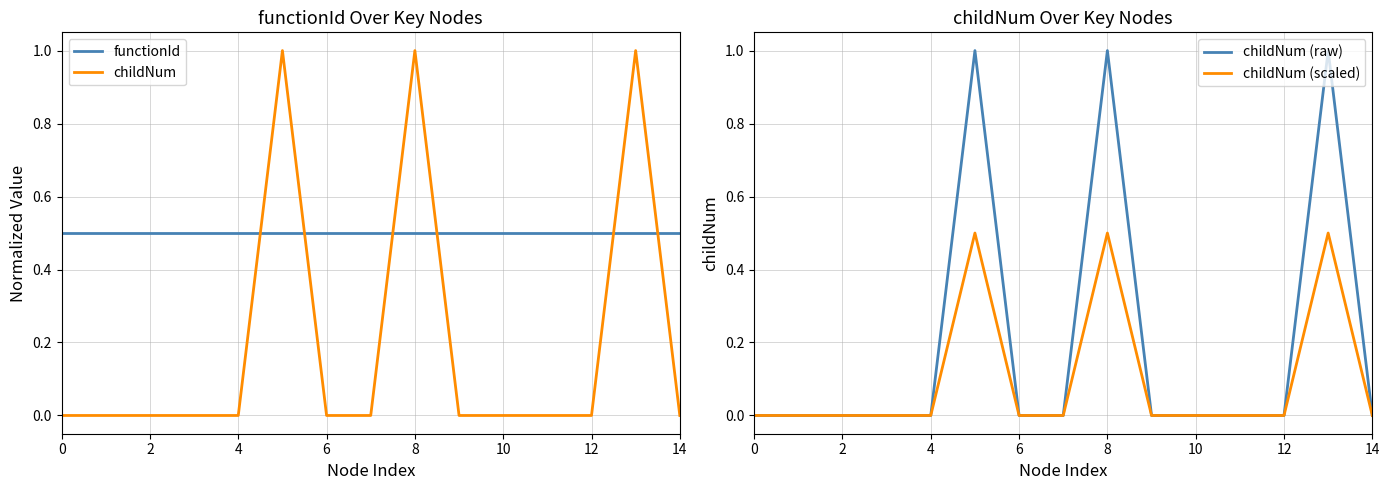

What is the label of the 1st point from the right?

14